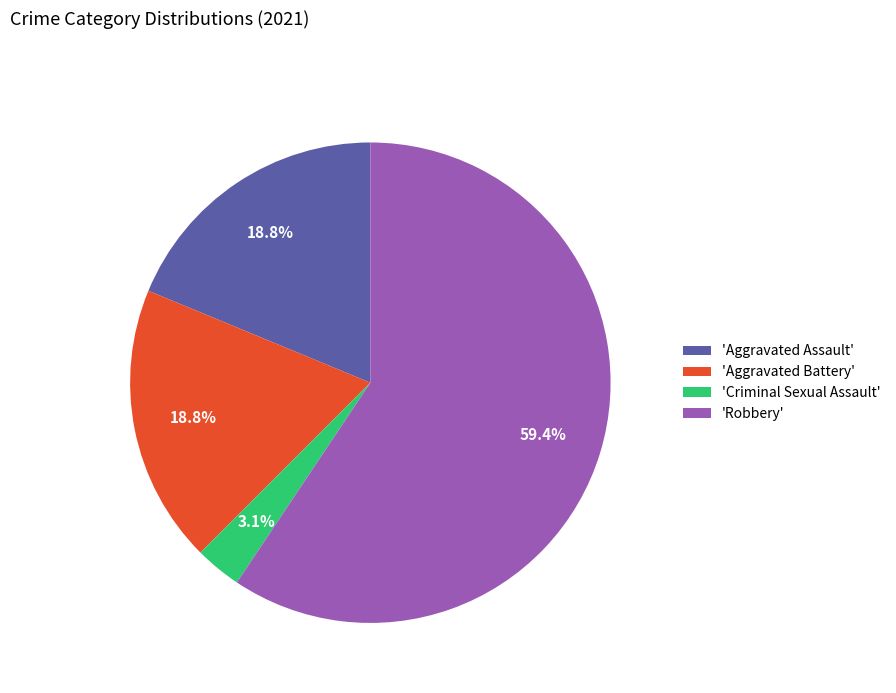

Combined, what portion of the pie is 'Robbery' and 'Aggravated Assault'?

78.1%